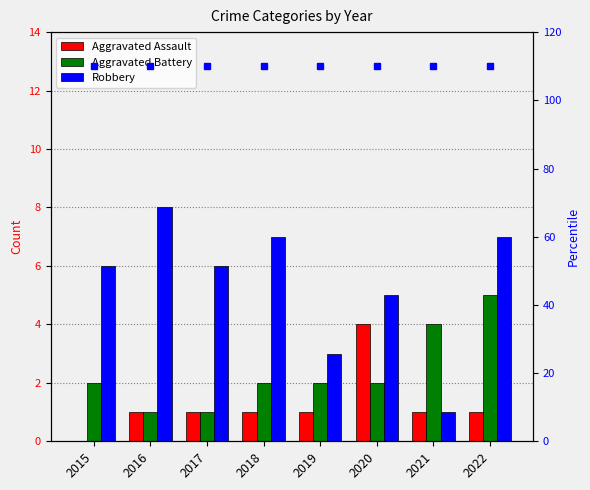

True or false: Aggravated Battery has a value of 2 at 2017.

False